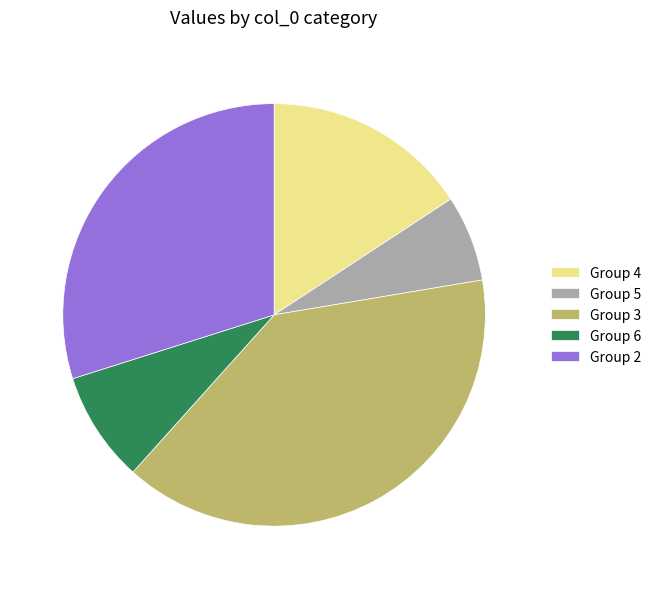

Is the sum of Group 2 and Group 4 greater than half?

No